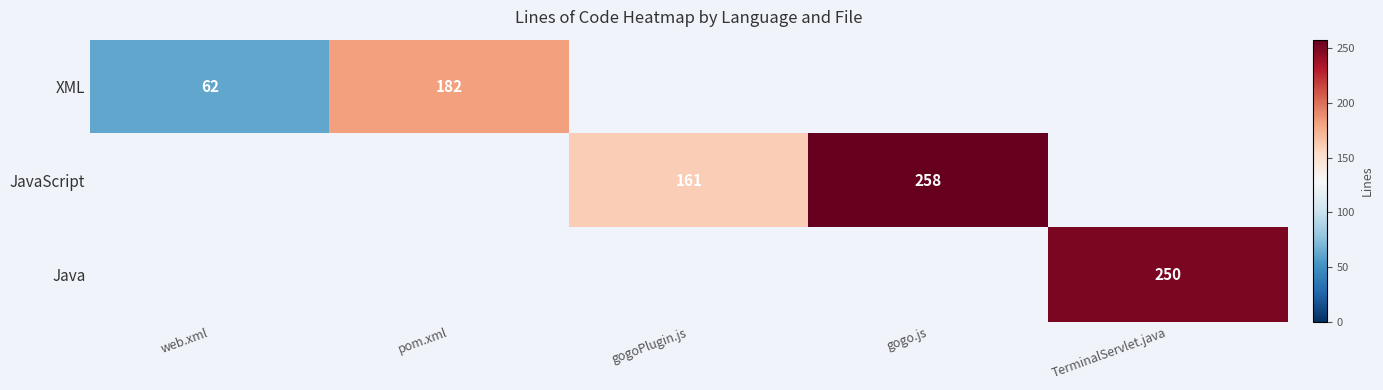

Is the value of Java at TerminalServlet.java greater than the value of JavaScript at gogoPlugin.js?

Yes